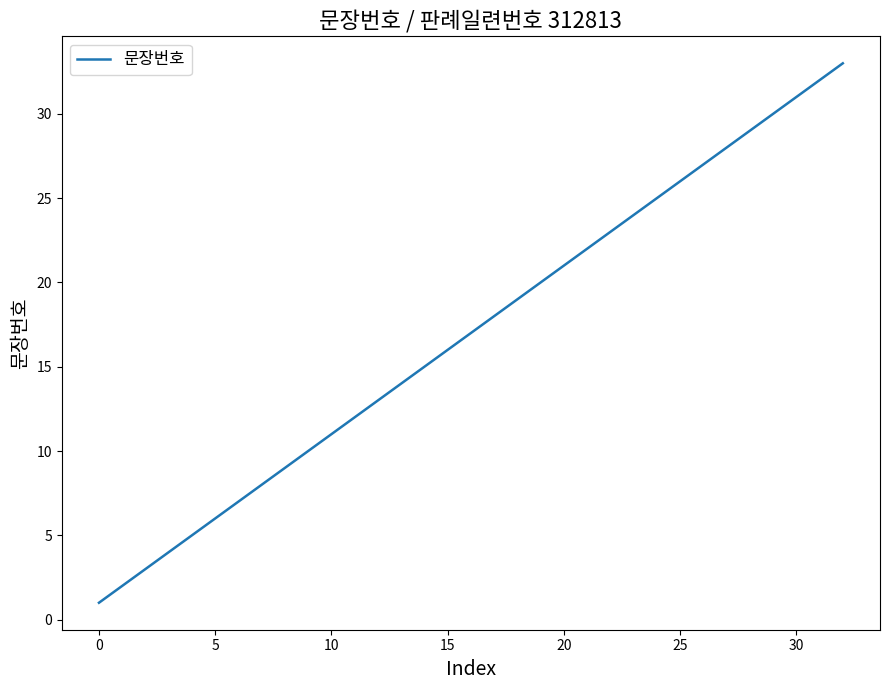

What is the maximum value shown in the chart?

33